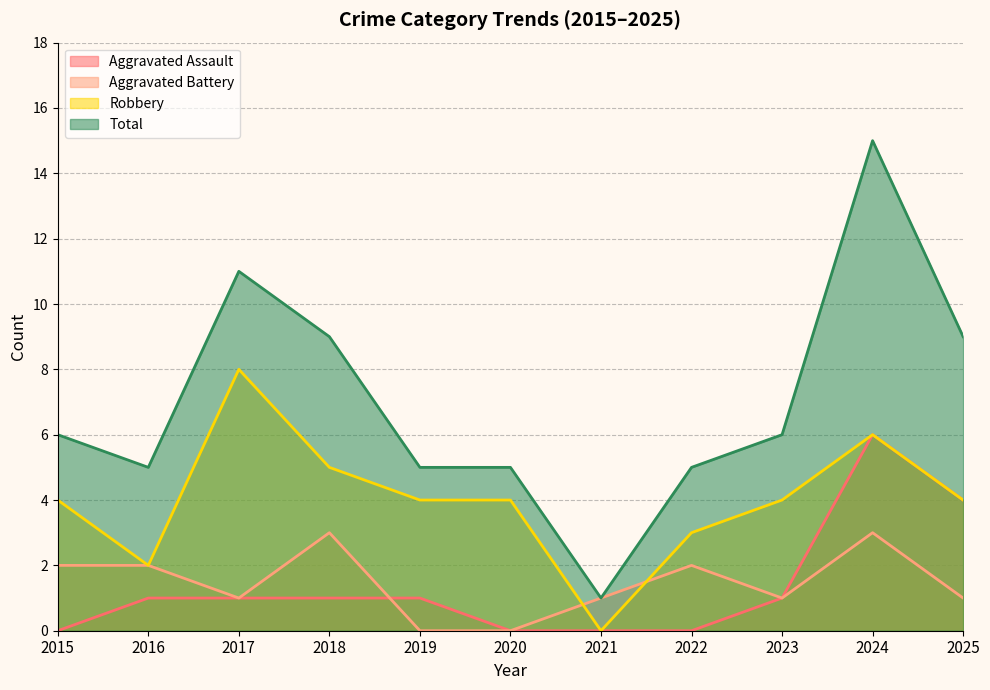

How many lines are shown in the chart?

4